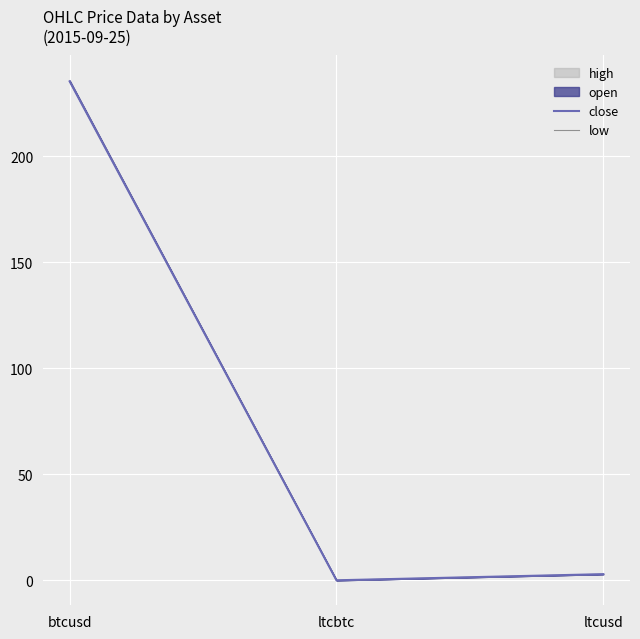

Does the chart display data point markers on the line(s)?

No